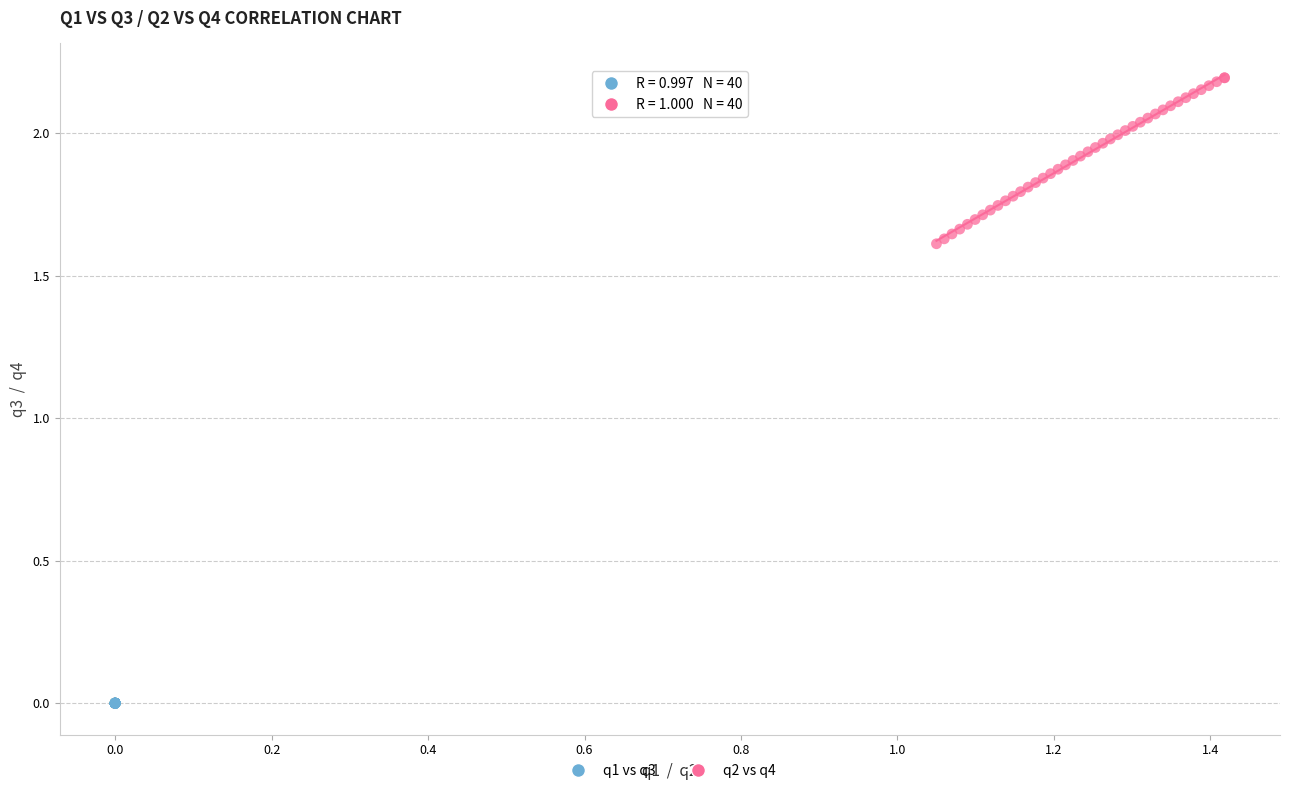

Which series has the widest spread of Y values?

q2 vs q4